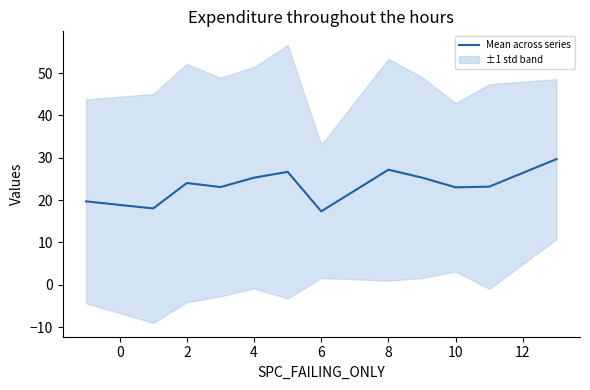

The Mean across series series shows 24.0 at 2. True or false?

True